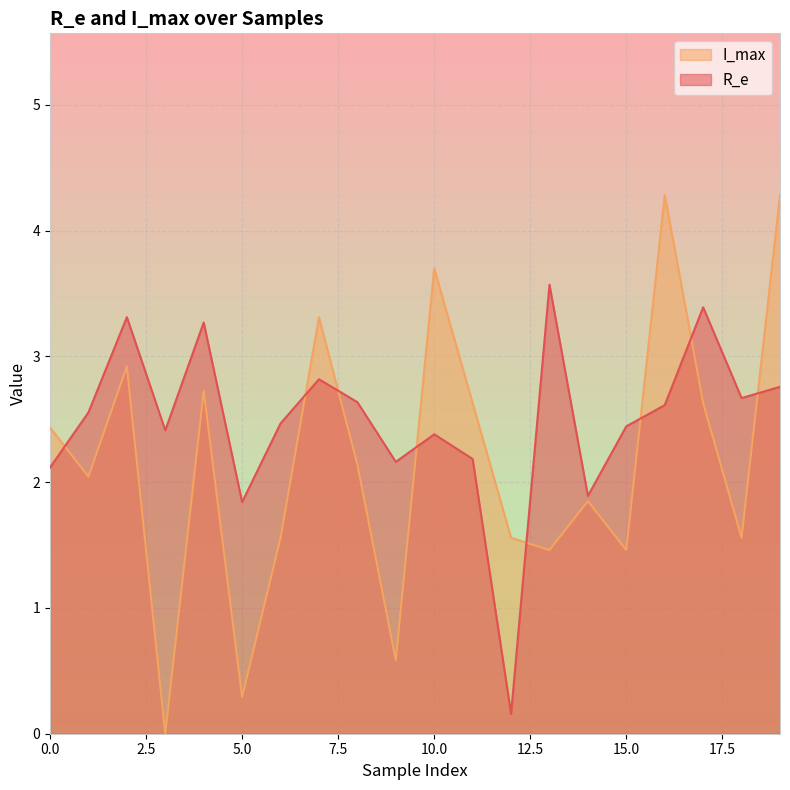

What is the sum of the R_e values at 2 and 13?

6.9